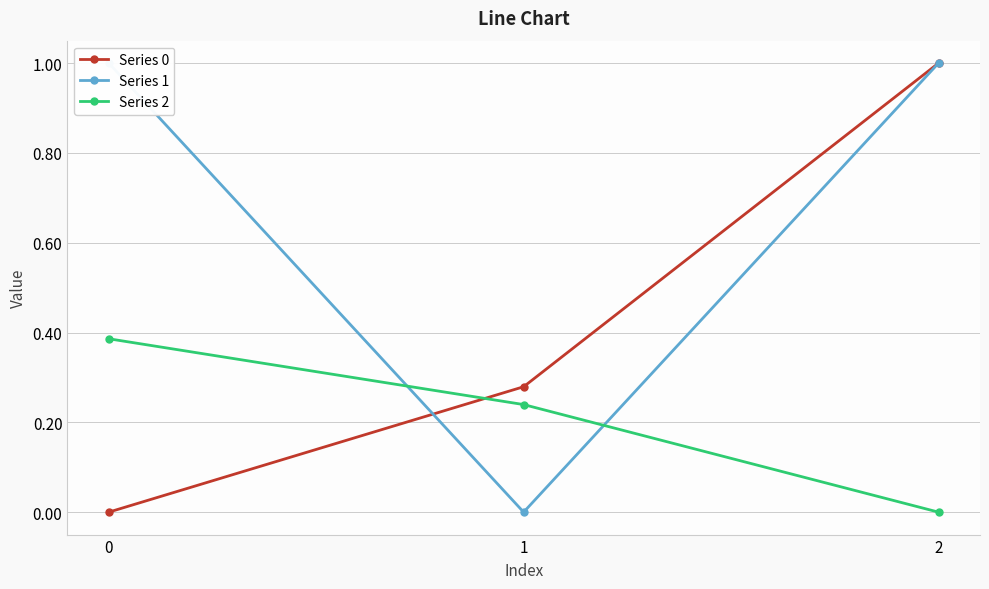

What is the difference between the Series 0 values at 2 and 1?

0.7